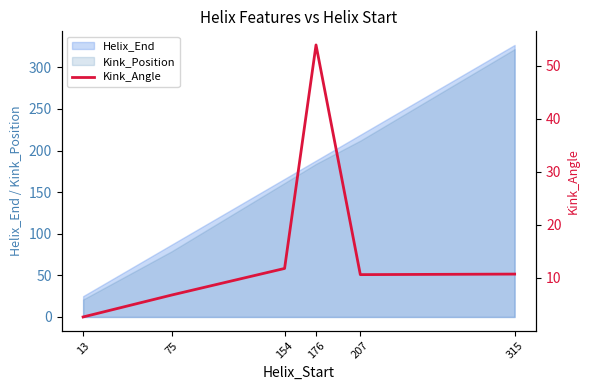

Is it true that the value at 75 is 6.7?

True